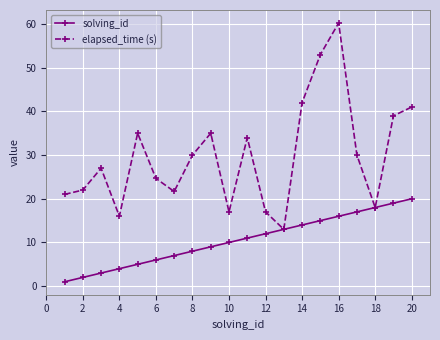

How many lines are shown in the chart?

2